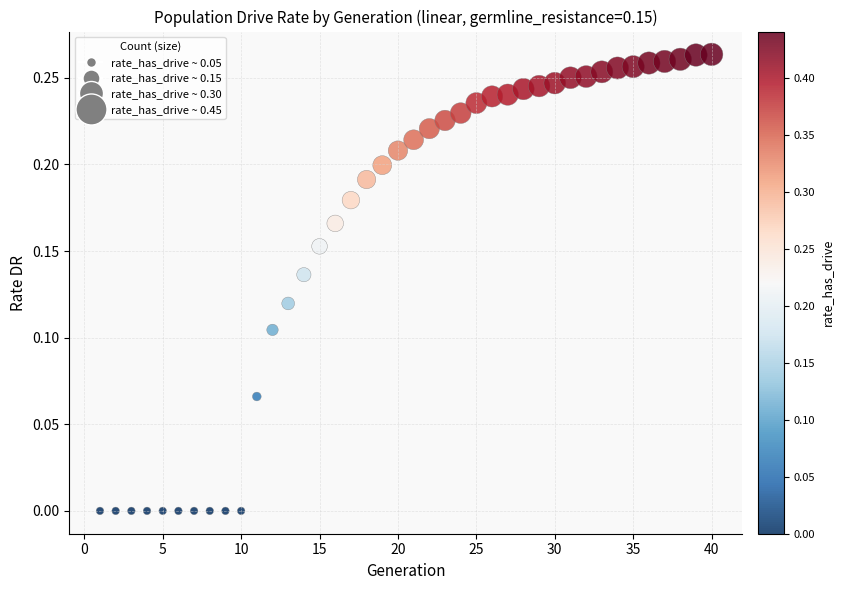

What is the range of X values (max minus min)?

39.0